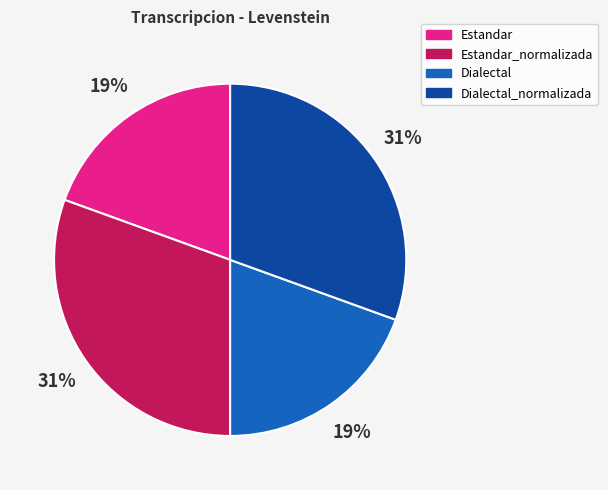

Is there a majority slice in this chart?

No